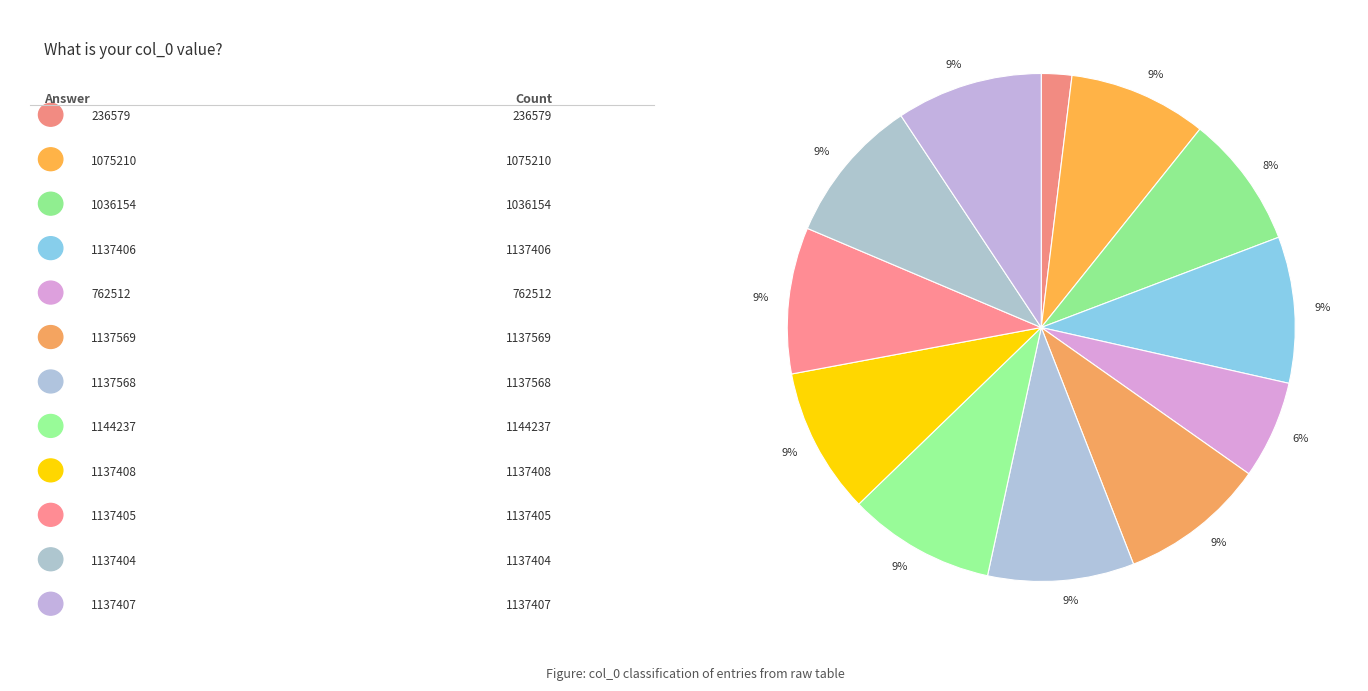

What is the smallest slice in the pie chart?

236579